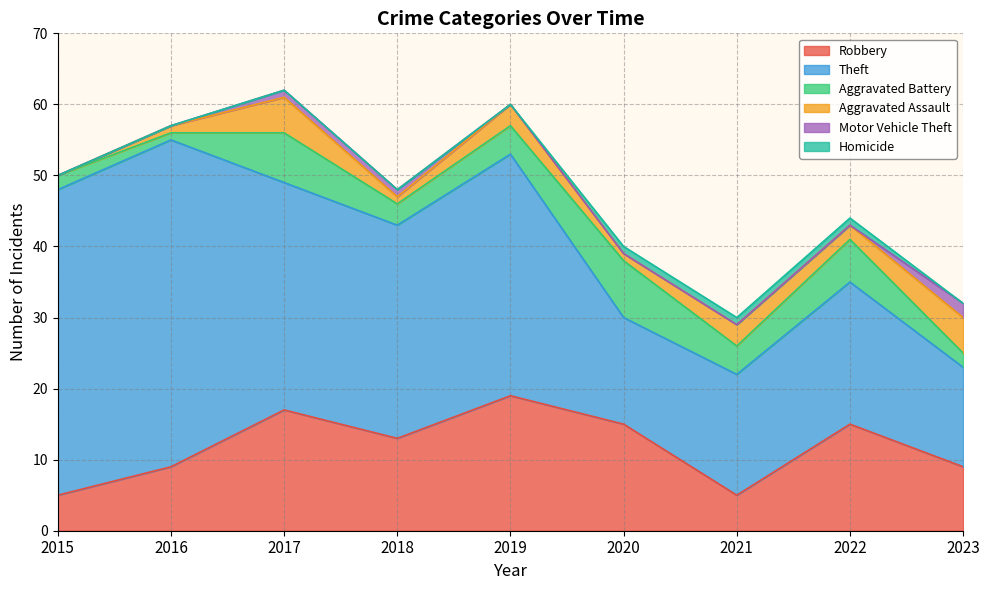

True or false: Aggravated Battery and Theft intersect in this chart.

False